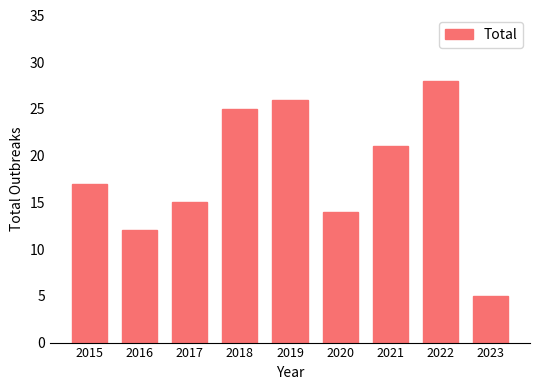

What is the difference between the maximum and minimum values?

23